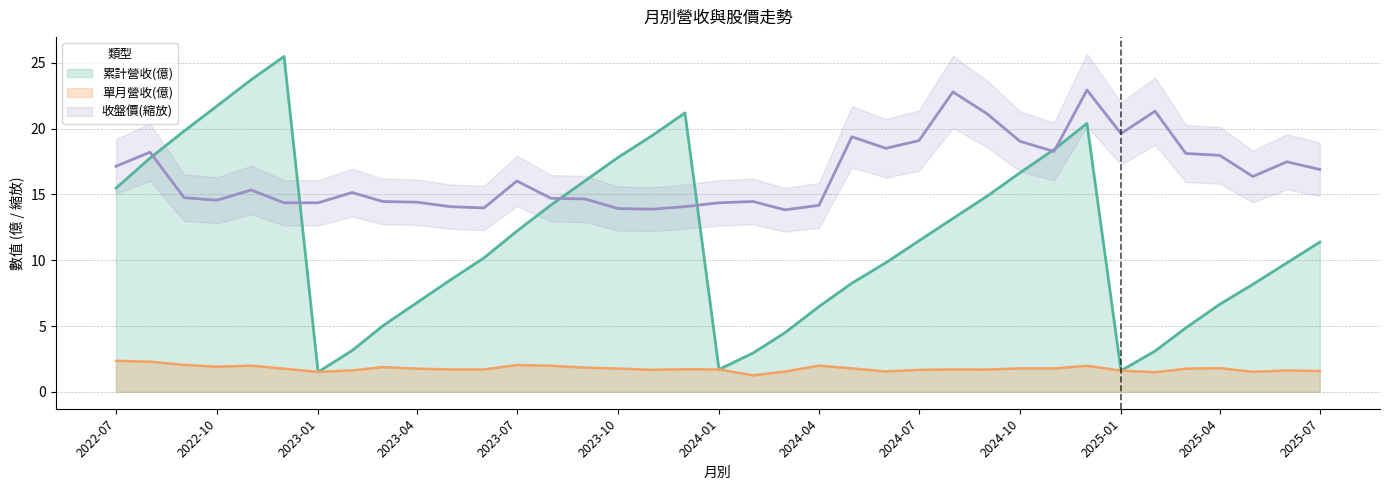

List the labels in order of 收盤價 value, smallest first.

2024-03, 2023-11, 2023-10, 2023-06, 2023-05, 2023-12, 2024-04, 2022-12, 2023-01, 2024-01, 2023-04, 2023-03, 2024-02, 2022-10, 2023-09, 2023-08, 2022-09, 2023-02, 2022-11, 2023-07, 2025-05, 2025-07, 2022-07, 2025-06, 2025-04, 2025-03, 2022-08, 2024-11, 2024-06, 2024-10, 2024-07, 2024-05, 2025-01, 2024-09, 2025-02, 2024-08, 2024-12